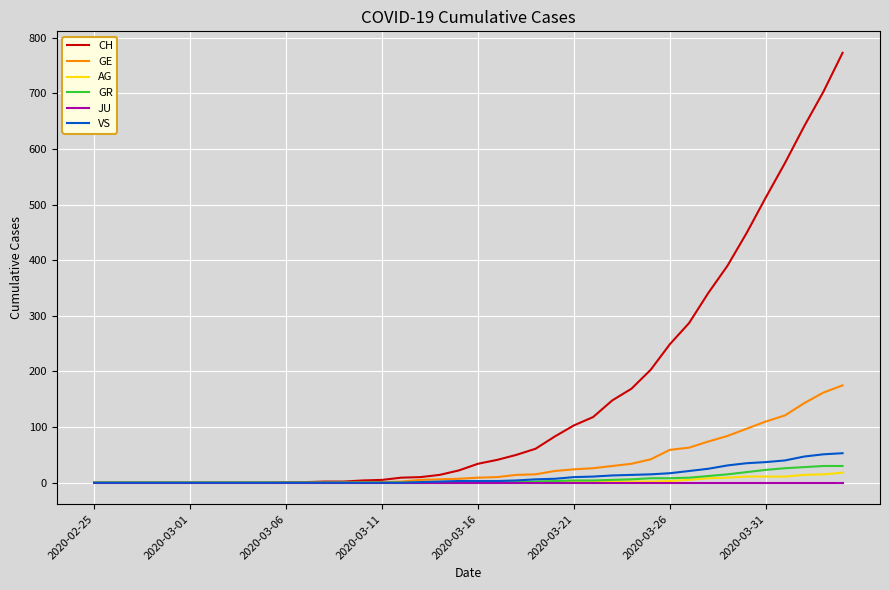

How many values in the GE series are below 9?

20